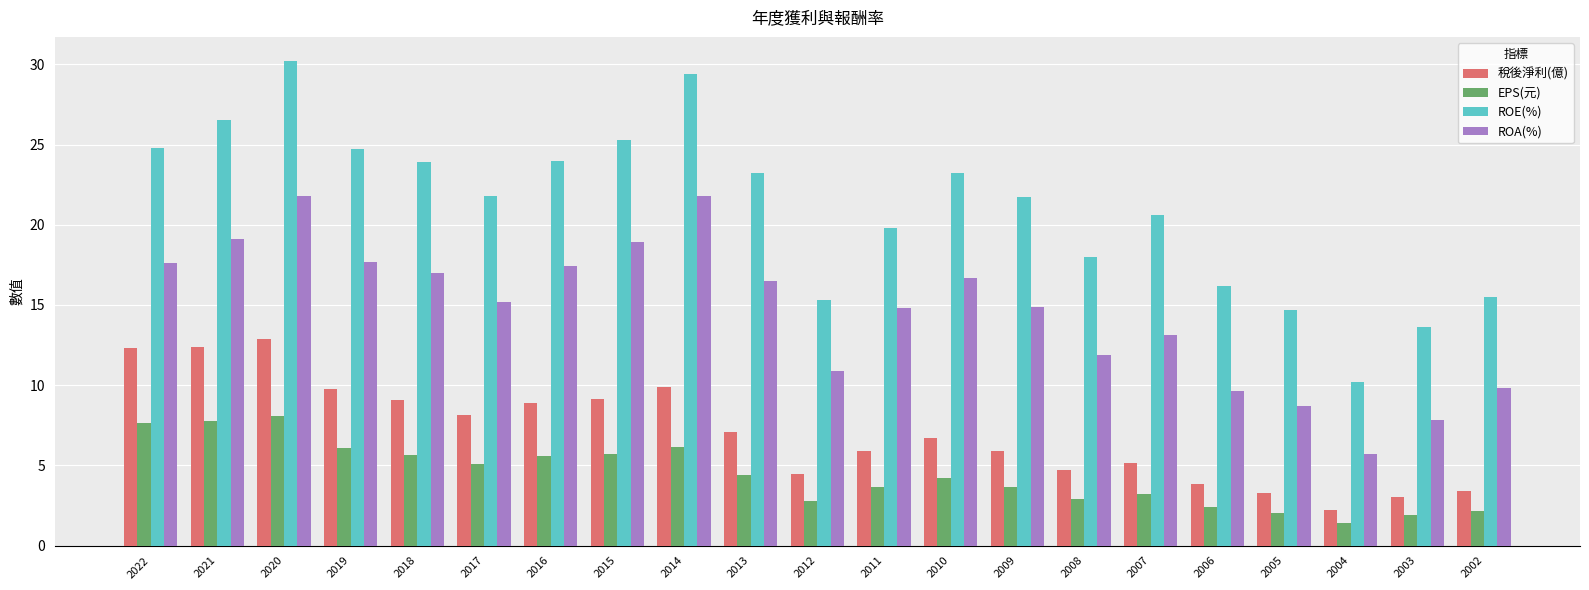

At which label does ROE(%) reach its peak?

2020